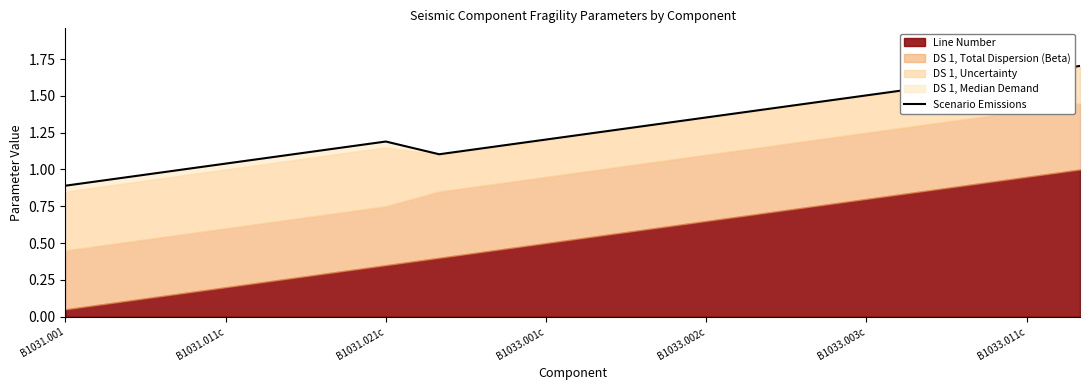

How many data points are less than 1?

3